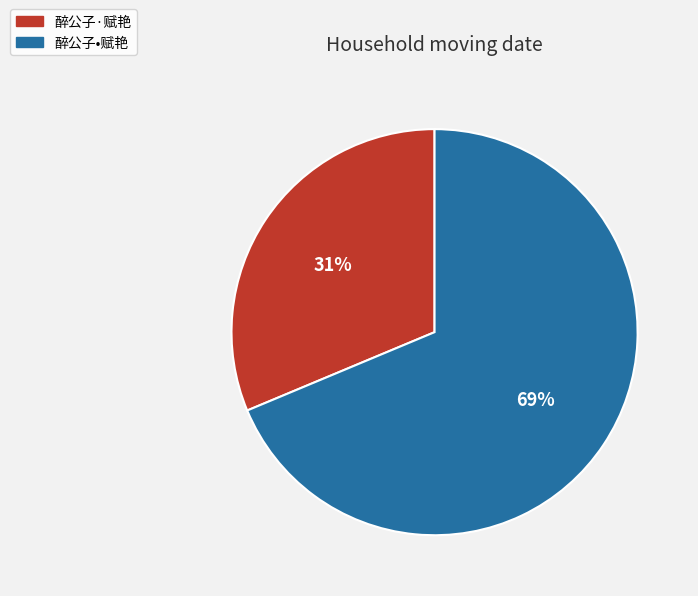

What is the smallest slice in the pie chart?

醉公子·赋艳